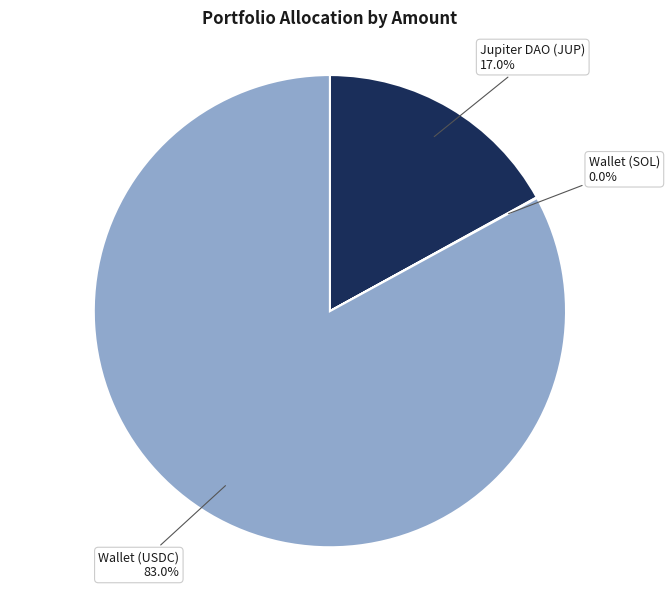

Is it true that Jupiter DAO (JUP) is 31% of the pie?

False